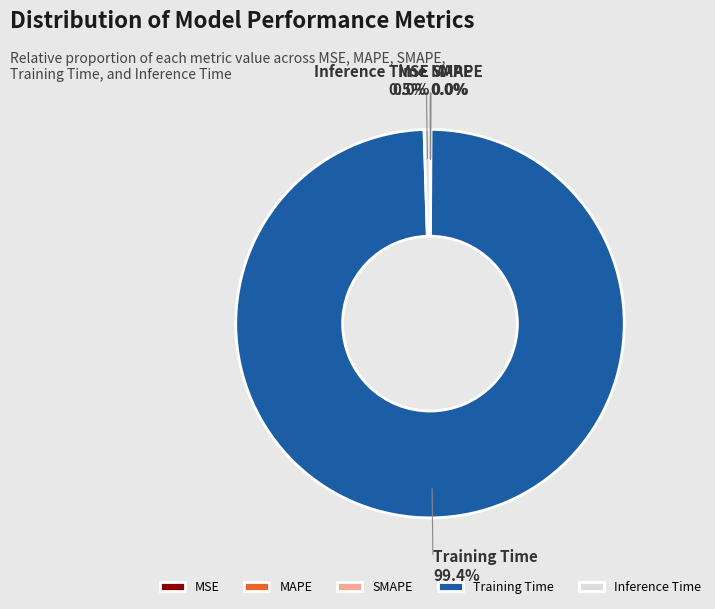

Count the number of slices in the pie.

5